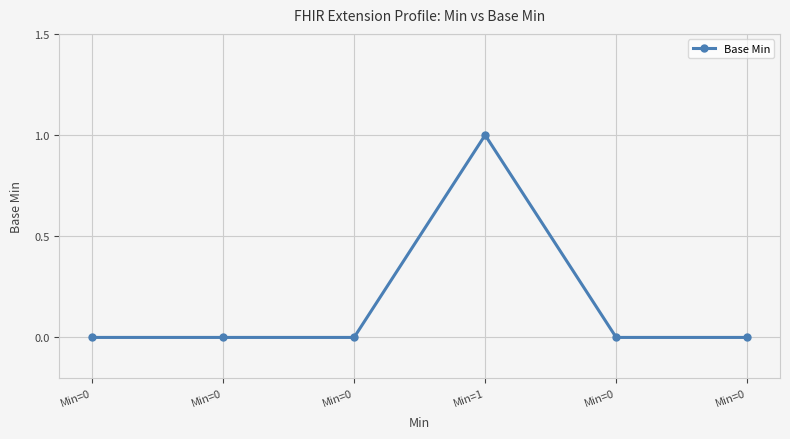

Is this an area chart (filled region under the line)?

No